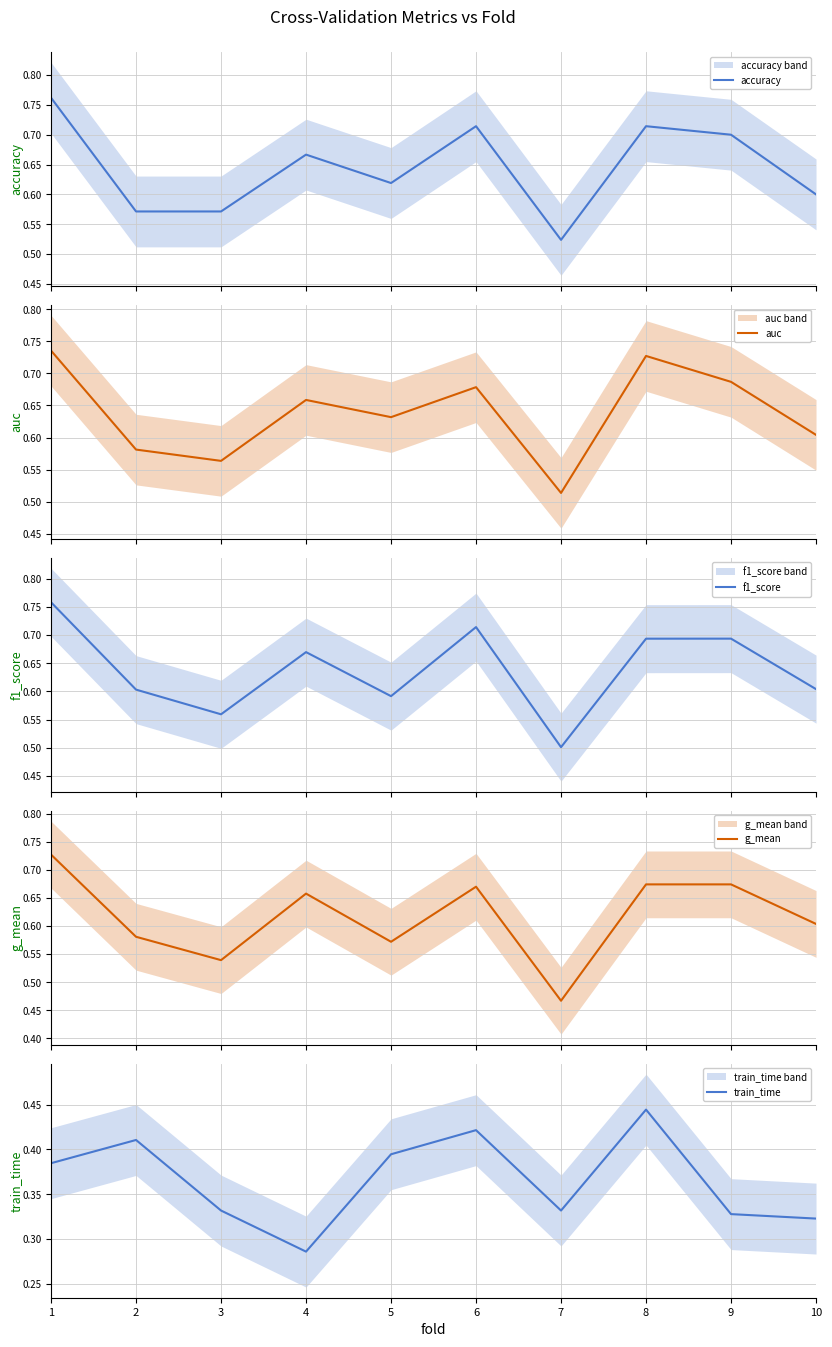

What is the sum of all train_time values?

3.7